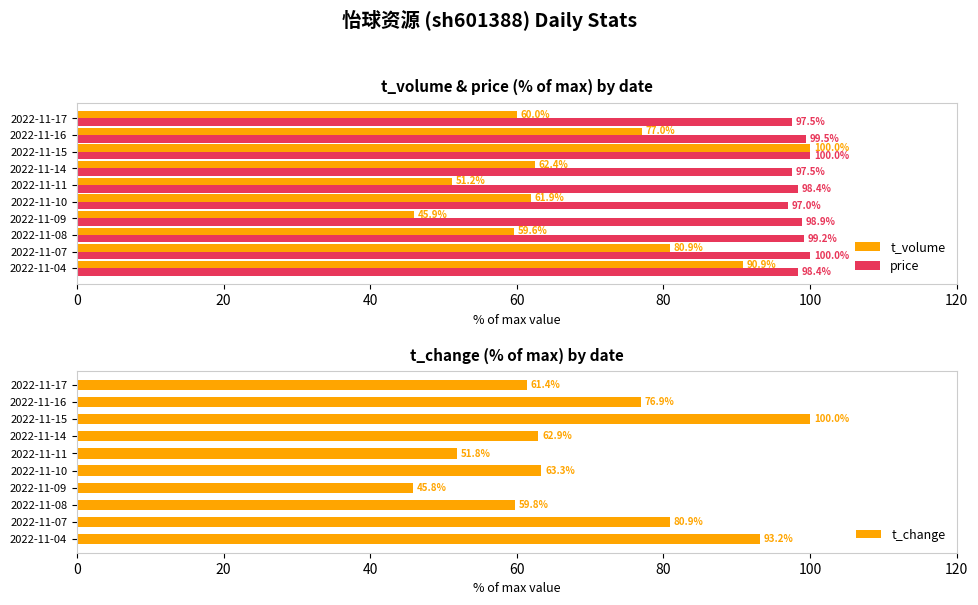

What is the difference between the second highest and second lowest values in the t_change series?

41.4